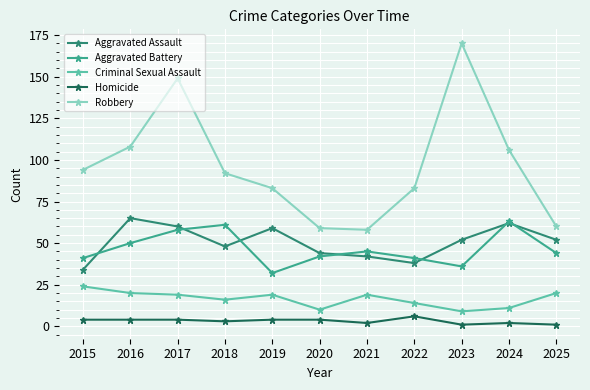

What is the smallest value displayed?

1